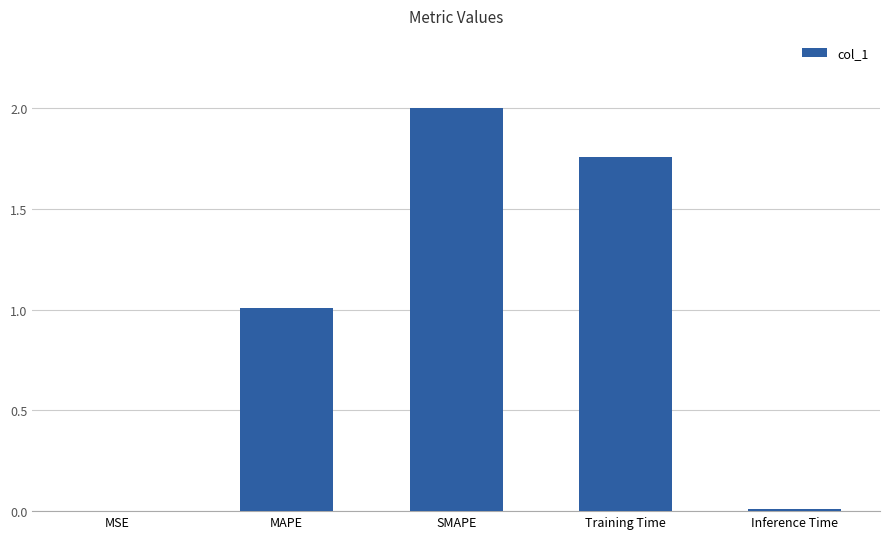

Are the bars horizontal?

No